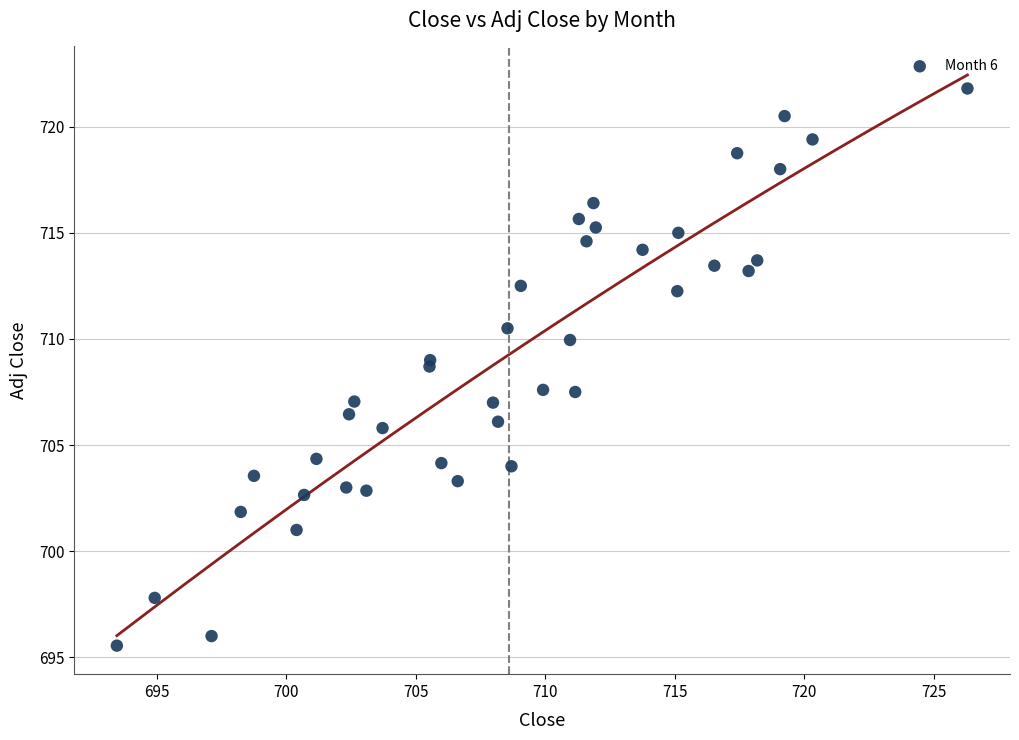

What is the range of X values (max minus min)?

32.8